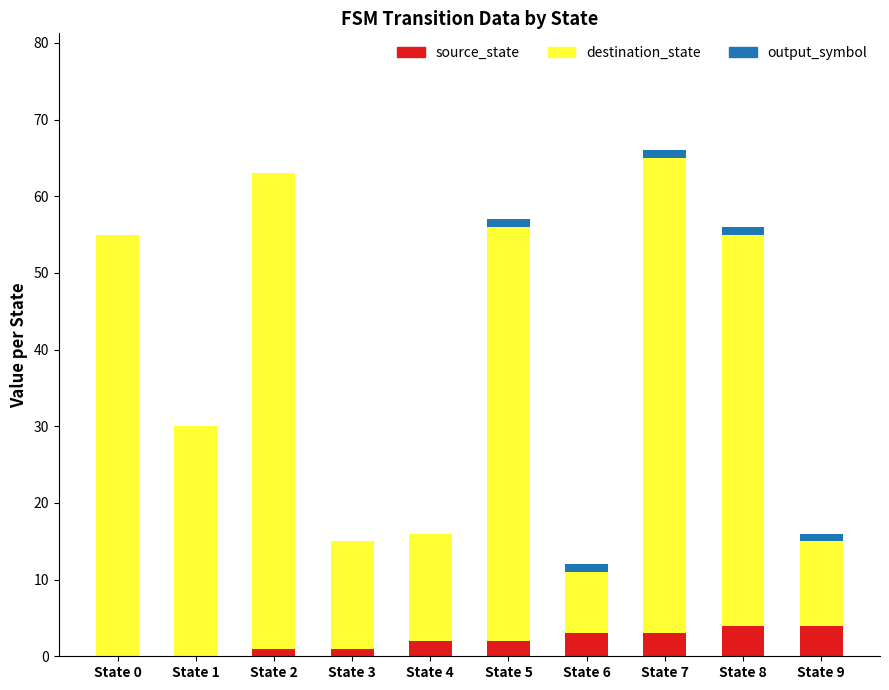

What is the maximum value for source_state?

4